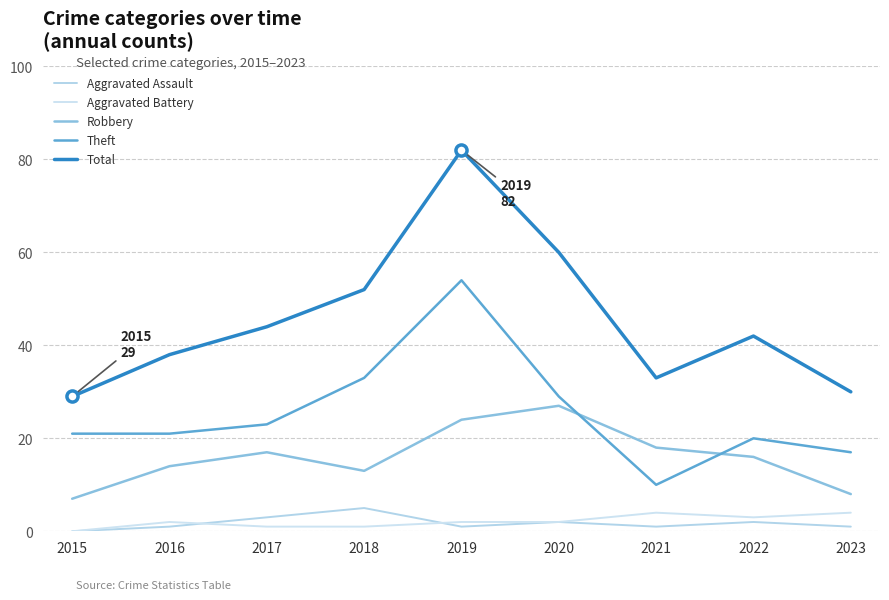

Reading right to left, extract all data points from this chart.

Aggravated Assault: 1	2	1	2	1	5	3	1	0
Aggravated Battery: 4	3	4	2	2	1	1	2	0
Robbery: 8	16	18	27	24	13	17	14	7
Theft: 17	20	10	29	54	33	23	21	21
Total: 30	42	33	60	82	52	44	38	29